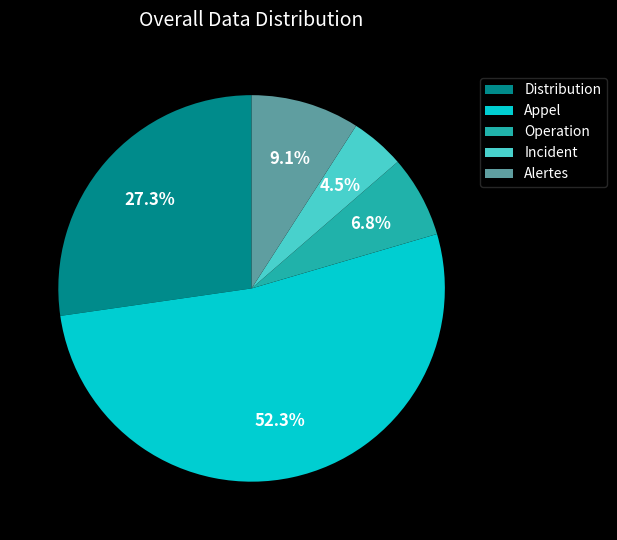

Approximately how many times larger is the value at Alertes compared to Incident?

2.0